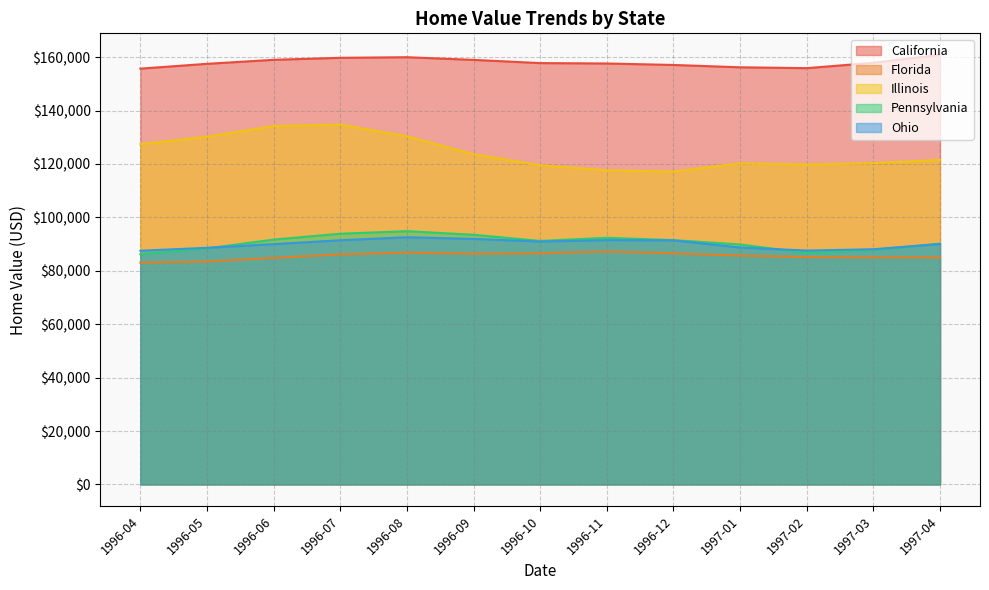

Rank the series at 1996-09 from lowest to highest value.

Florida, Ohio, Pennsylvania, Illinois, California